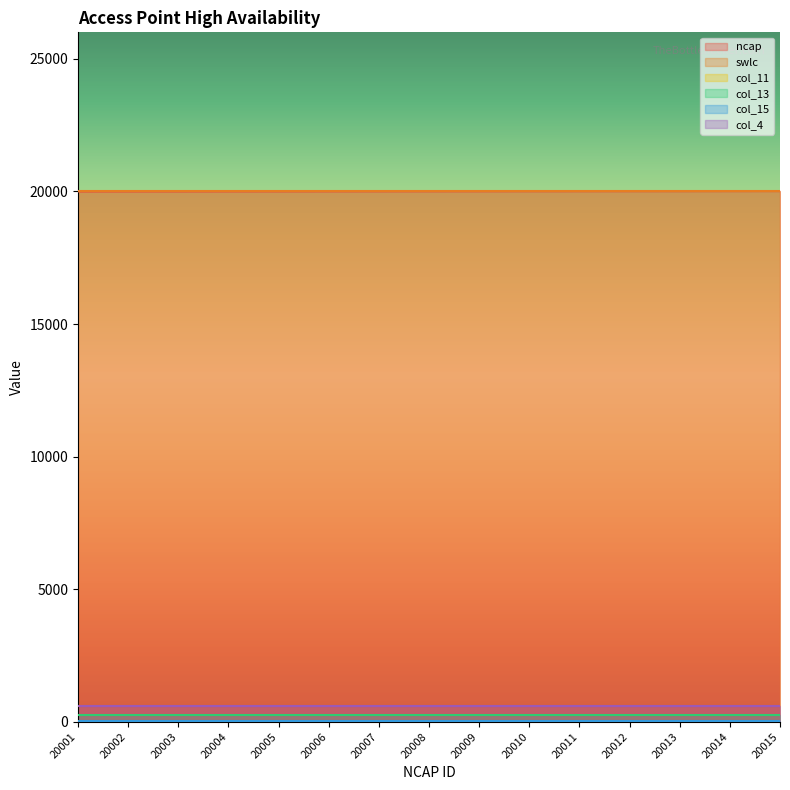

Rank the series at 20003 from highest to lowest value.

ncap, swlc, col_4, col_13, col_15, col_11